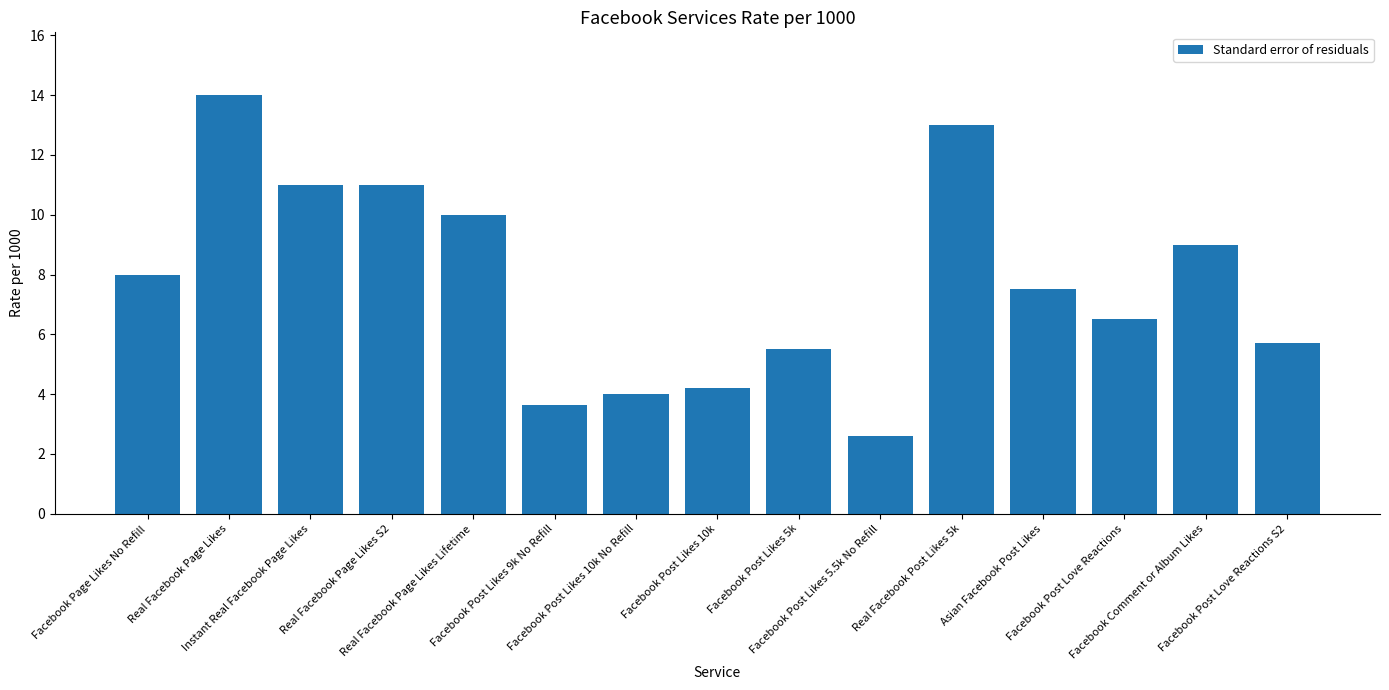

What is the value of the 8th bar from the left?

4.2